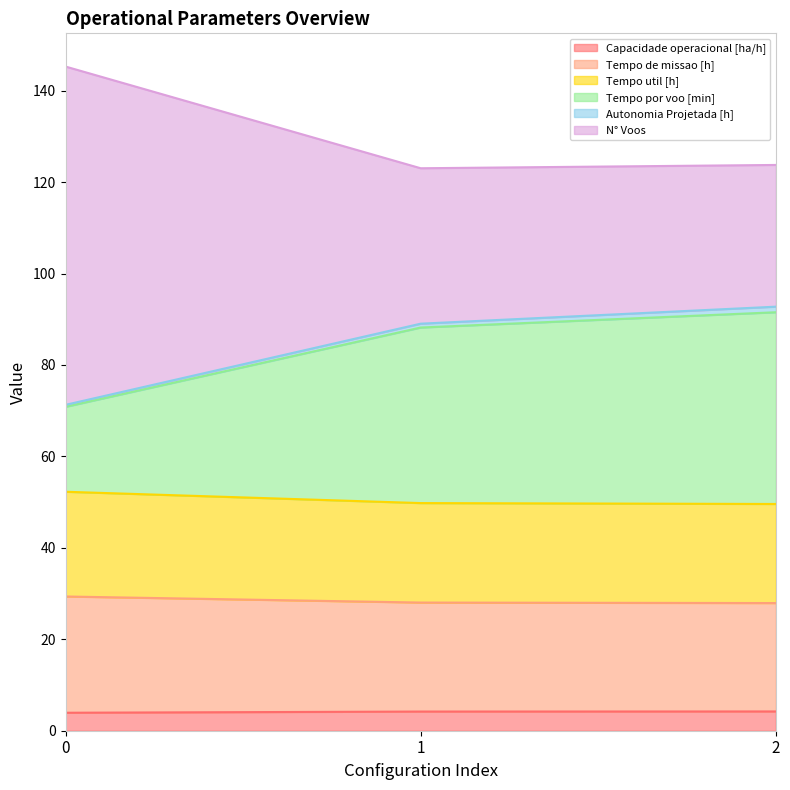

True or false: Capacidade operacional [ha/h] has a value of 3.9 at 0.

True